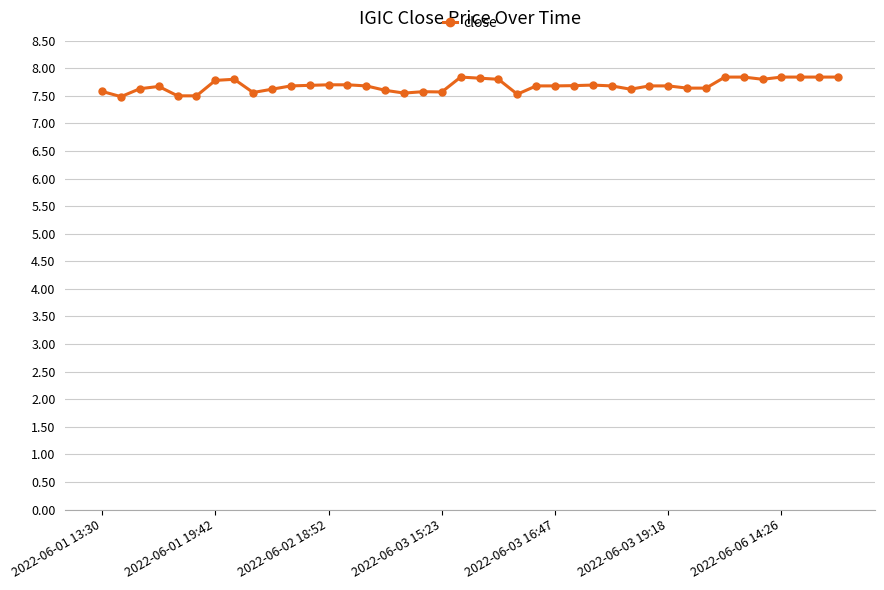

What is the maximum value shown in the chart?

7.8